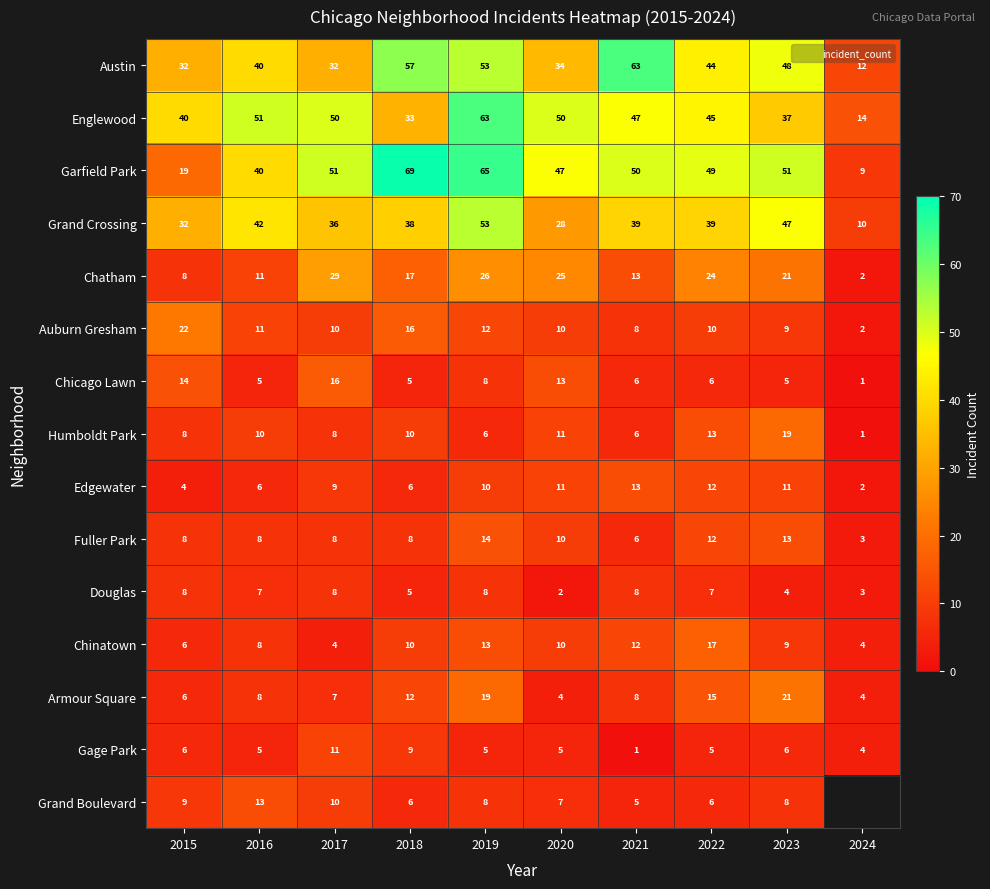

Between 2022 and 2019, which is larger?

2019